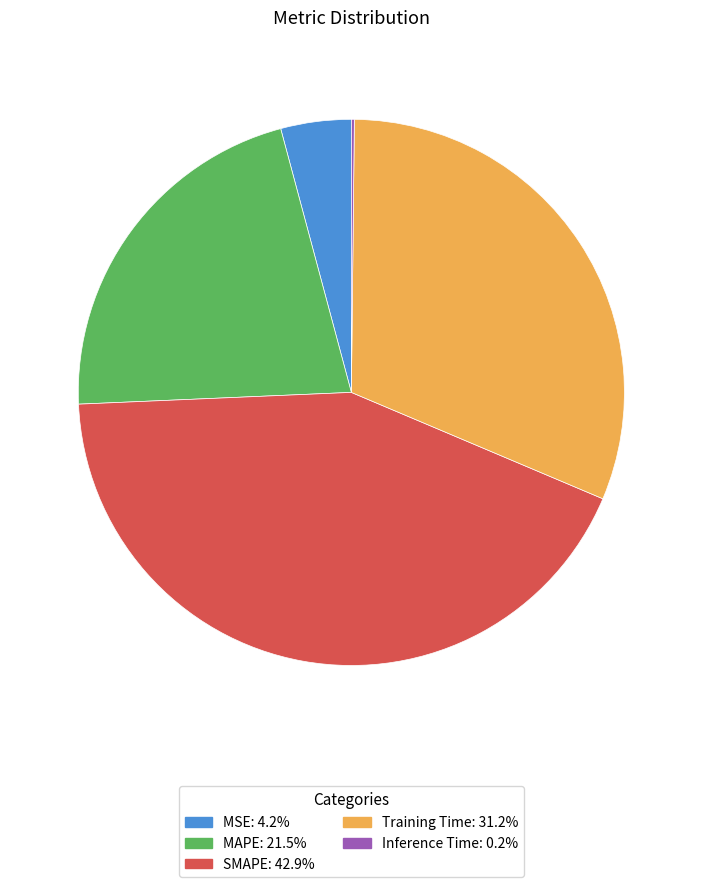

The MSE slice represents 19% of the pie. True or false?

False